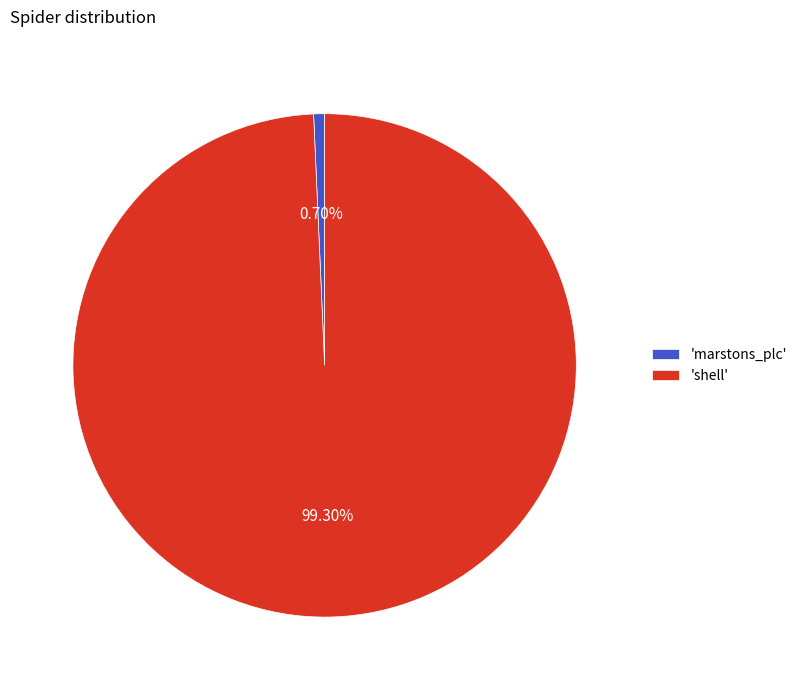

Rank the categories by value from highest to lowest.

'shell', 'marstons_plc'